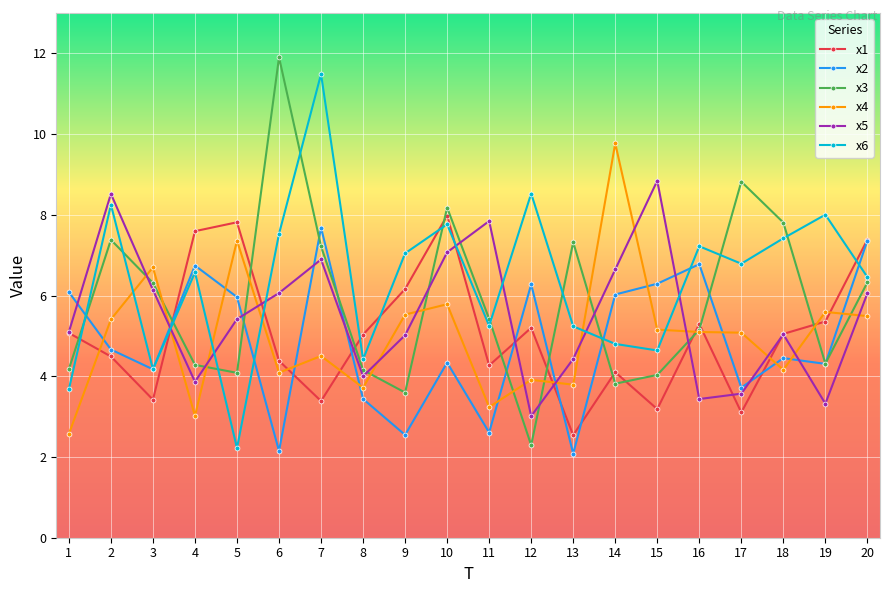

What are all the series names shown in the legend?

x1, x2, x3, x4, x5, x6